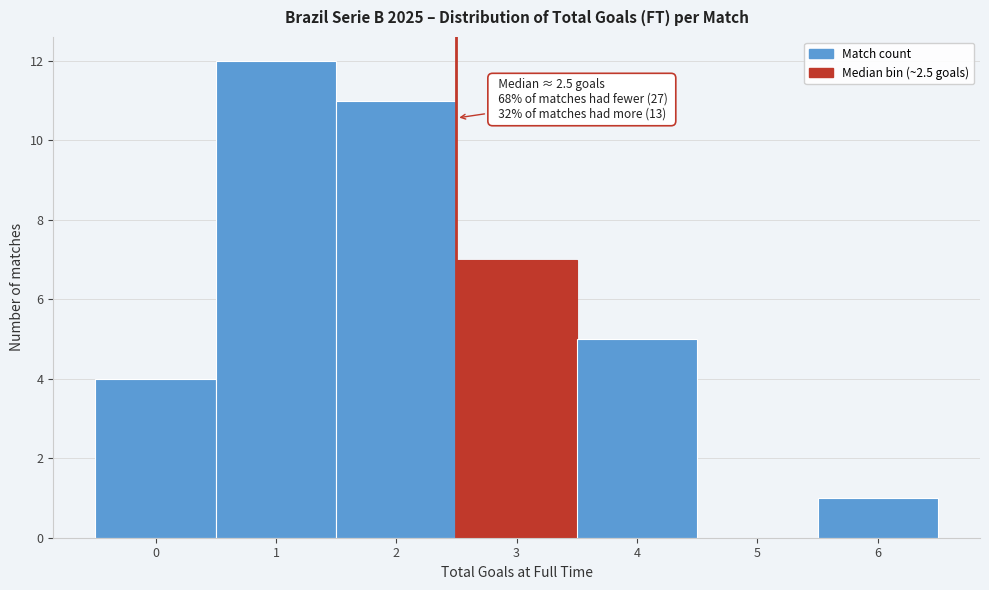

Which range on the x-axis has the tallest bar?

0.5 to 1.5